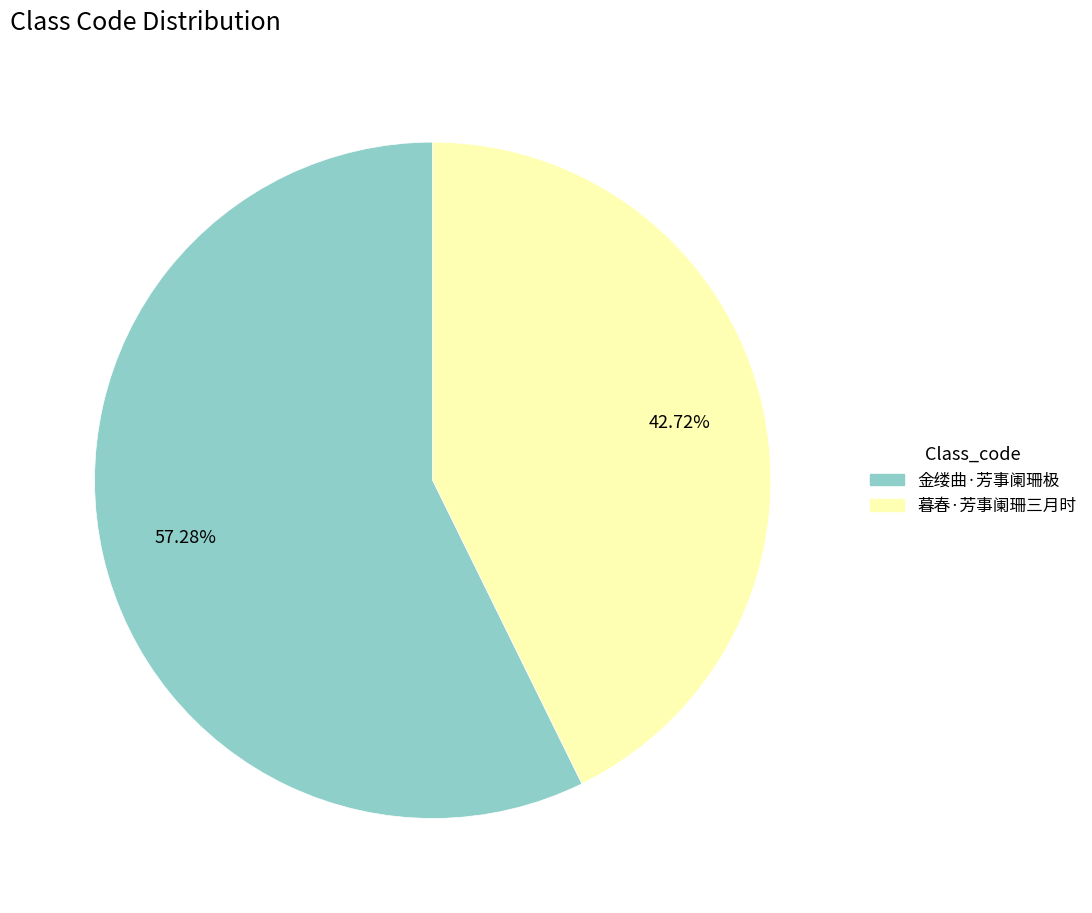

Rank the categories by value from lowest to highest.

暮春·芳事阑珊三月时, 金缕曲·芳事阑珊极